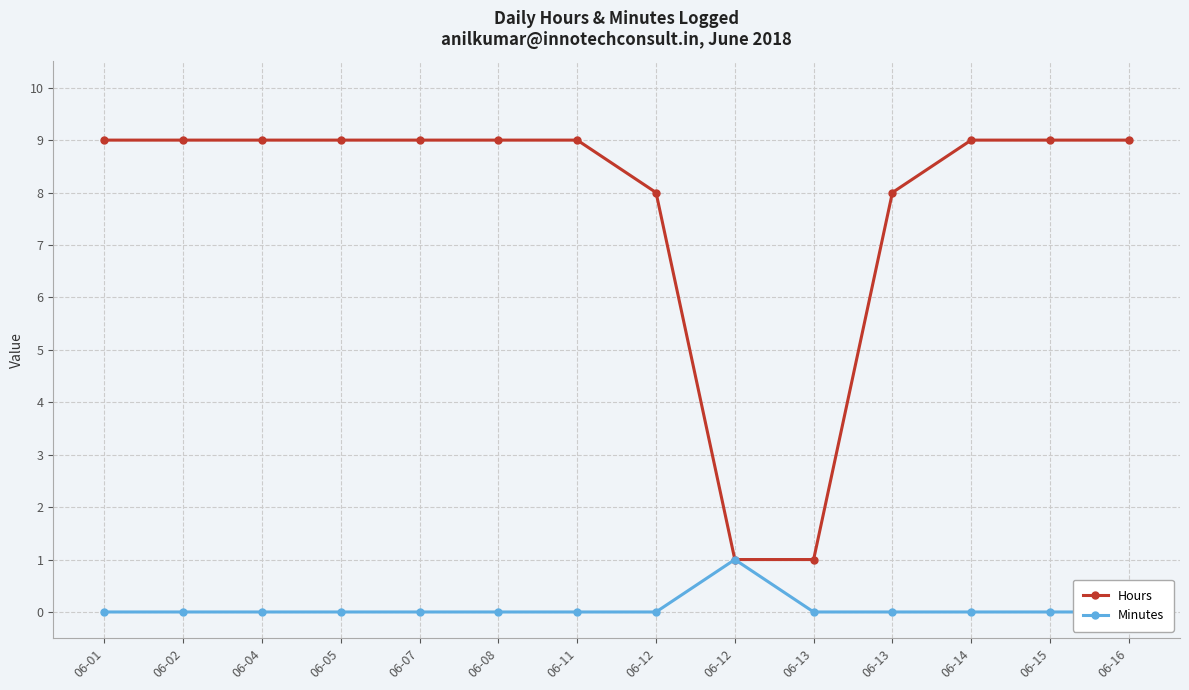

True or false: Hours and Minutes cross at least once.

False